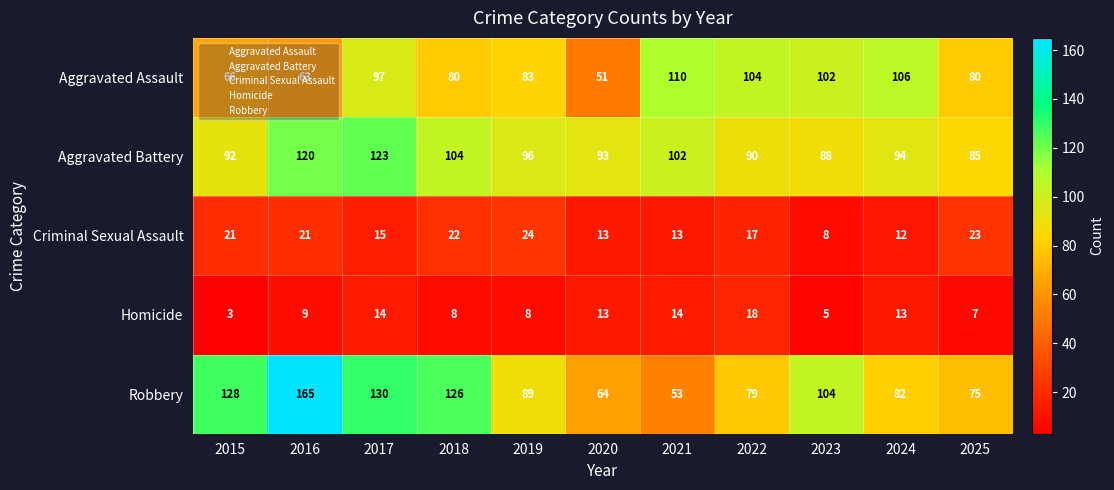

Rank the series at 2016 from lowest to highest value.

Homicide, Criminal Sexual Assault, Aggravated Assault, Aggravated Battery, Robbery